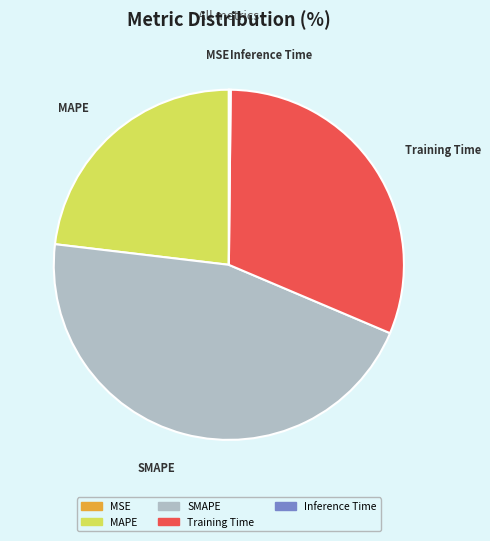

The MAPE slice represents 31% of the pie. True or false?

False